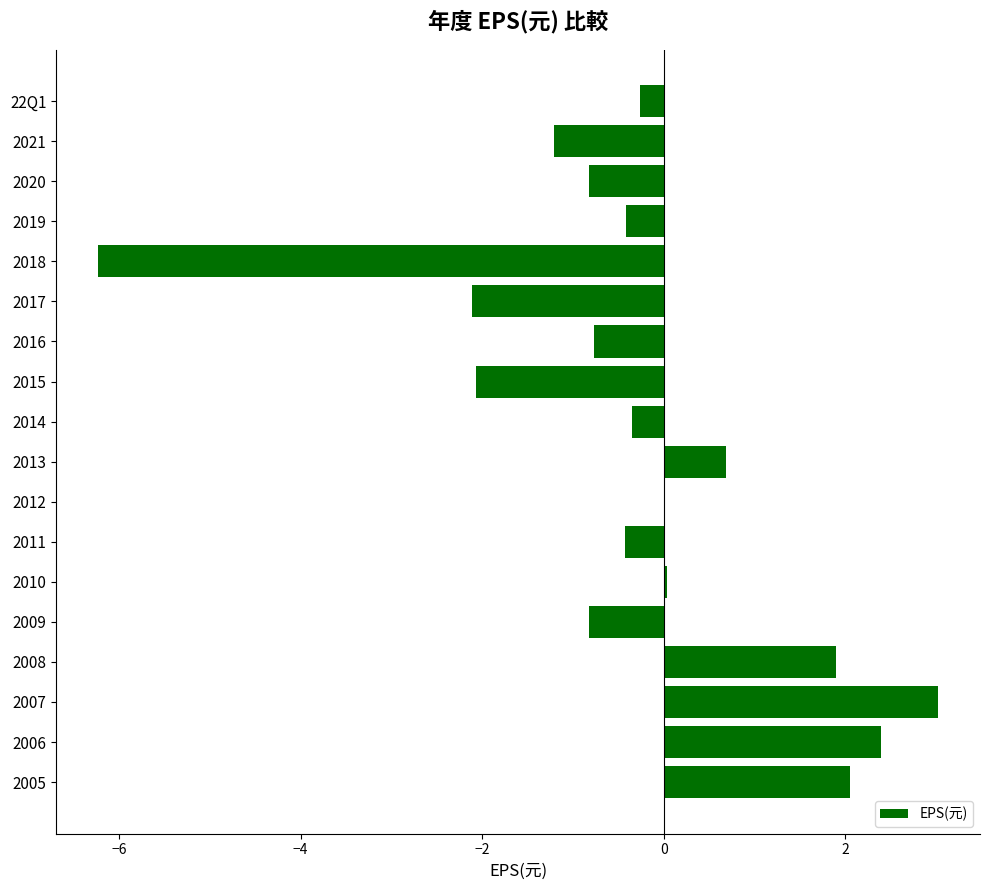

Which has a higher value, 2008 or 2006?

2006